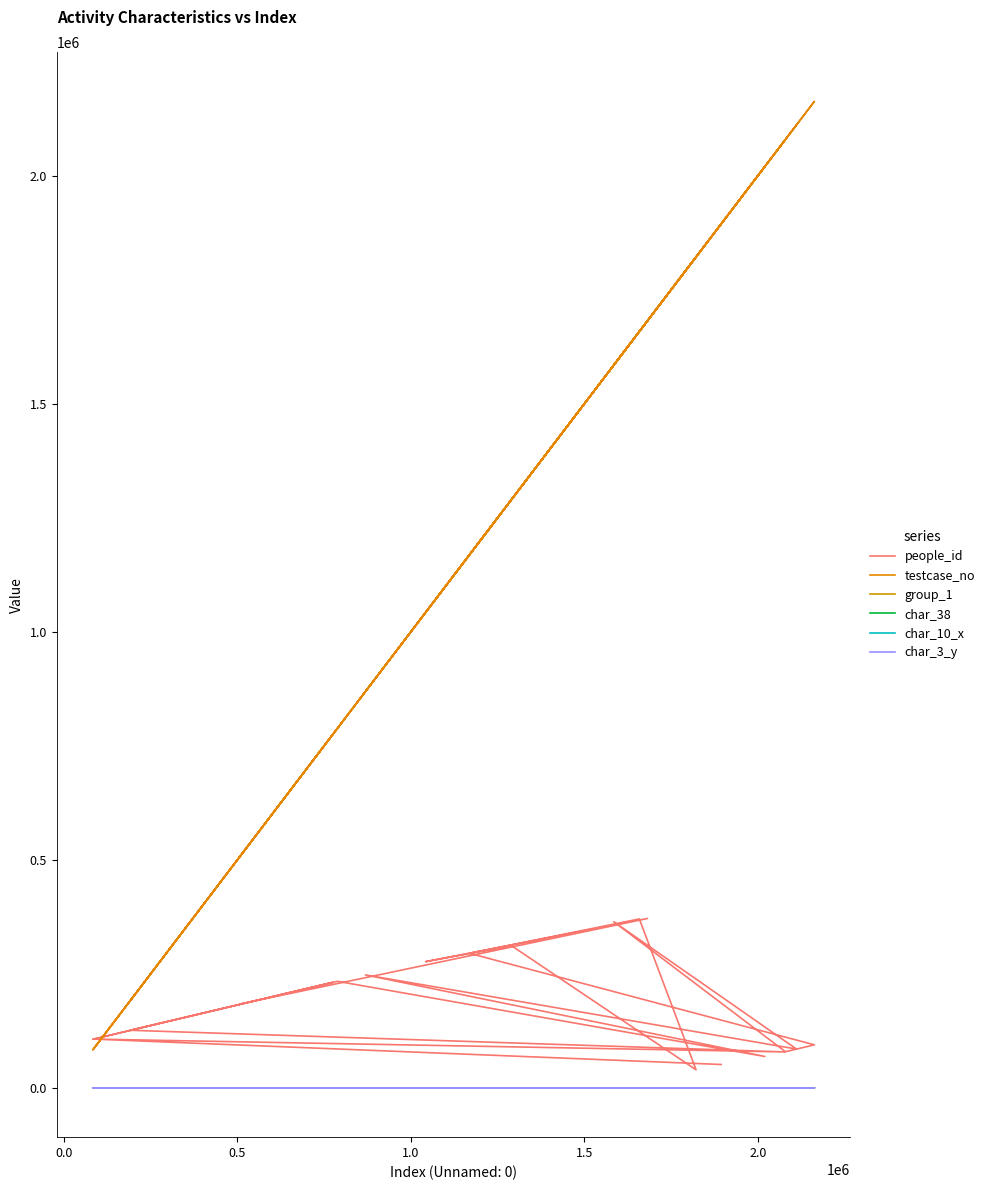

How many char_3_y values are between 3 and 4?

14